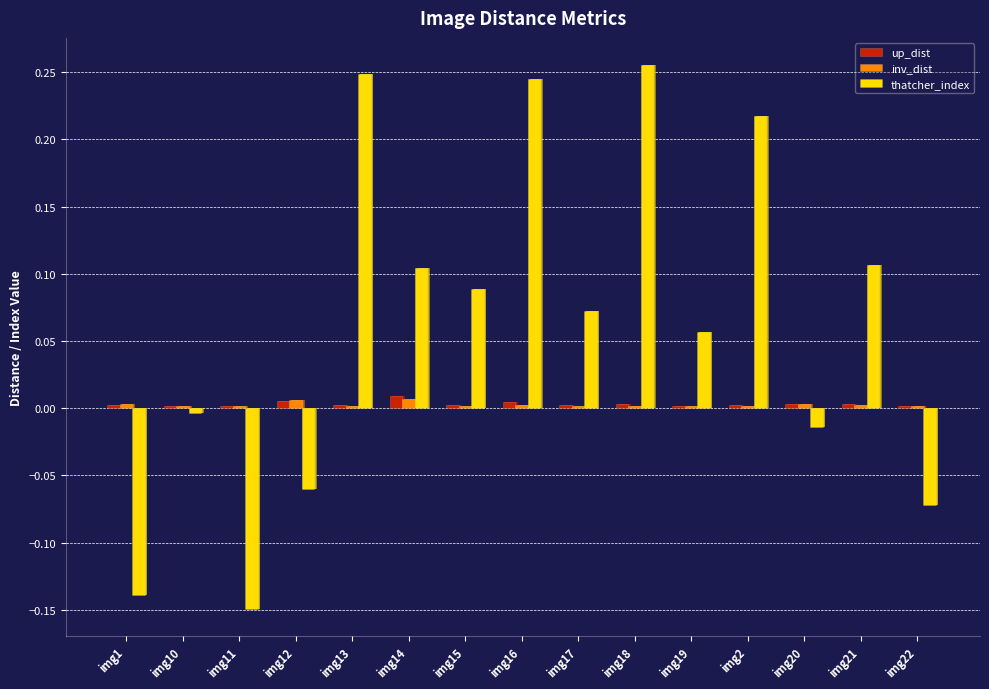

At how many categories does at least one series exceed 0?

15